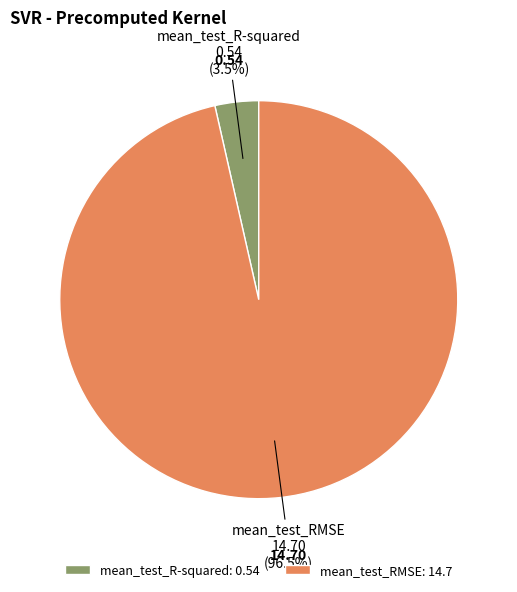

Rank the categories by value from lowest to highest.

mean_test_R-squared, mean_test_RMSE